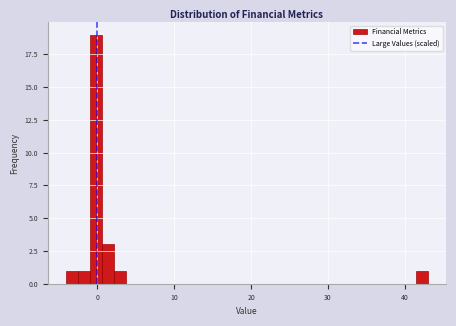

Read against the x-axis, roughly where is the centre of the tallest bar?

0